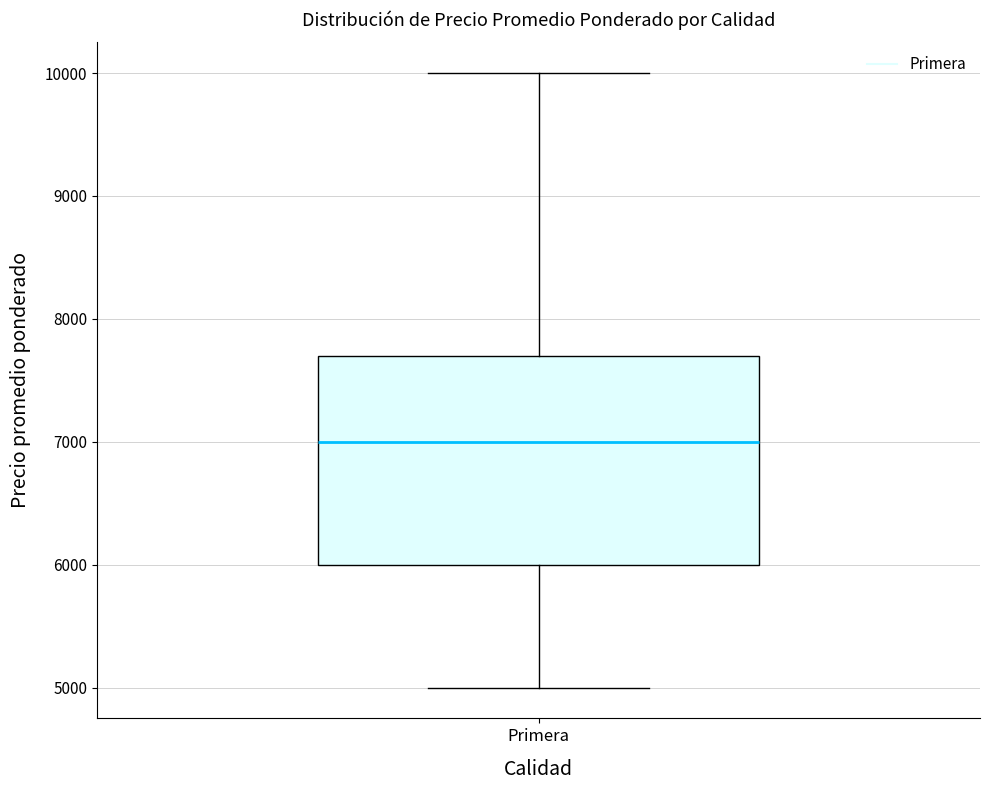

Transcribe this box plot: give where the median line is, the range the box spans, and where the two whiskers end, as read against the y-axis. The values are not printed on the chart, so give them approximately, as read against the axis.

median 7000, box 6000 to 7700, whiskers 5000 to 10000